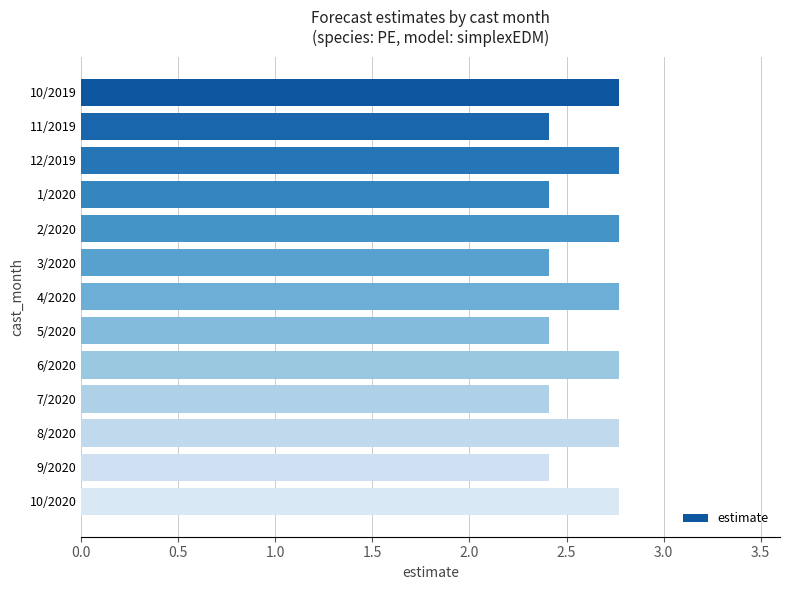

What is the label of the 1st bar from the top?

10/2019